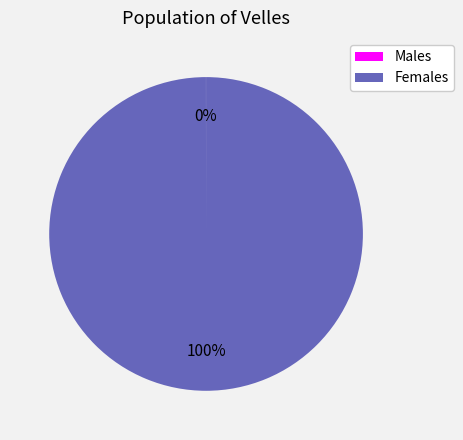

What is the largest slice in the pie chart?

Females